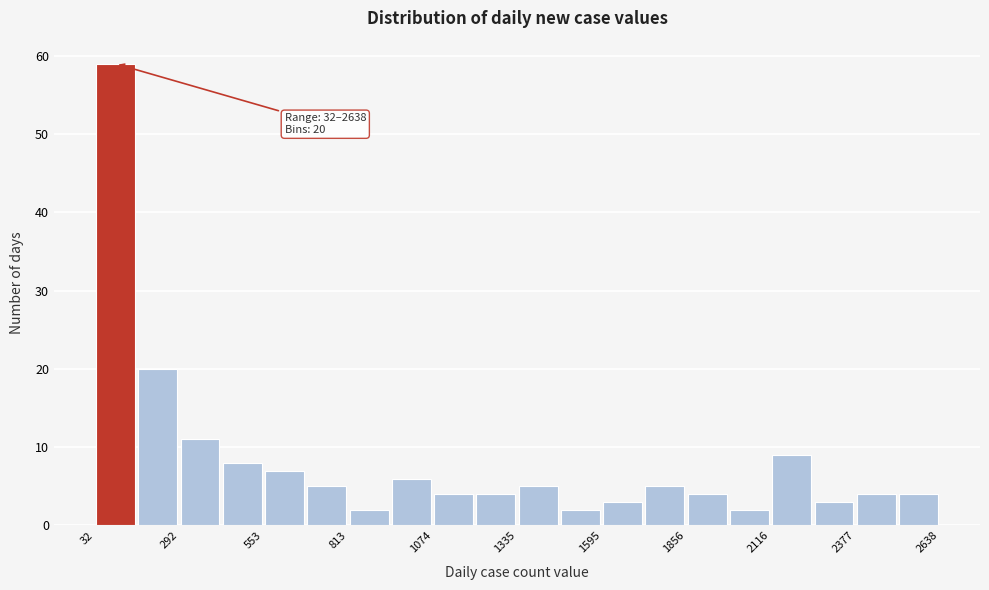

Read against the x-axis, roughly where is the centre of the tallest bar?

100